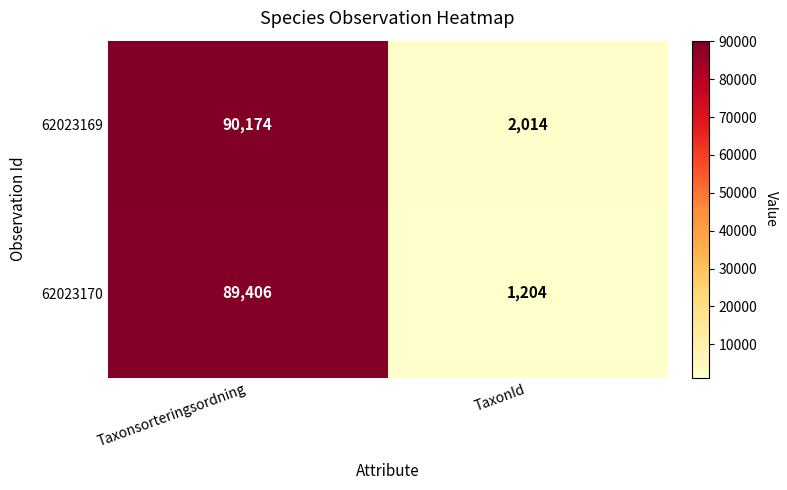

Rank the series at Taxonsorteringsordning from highest to lowest value.

62023169, 62023170